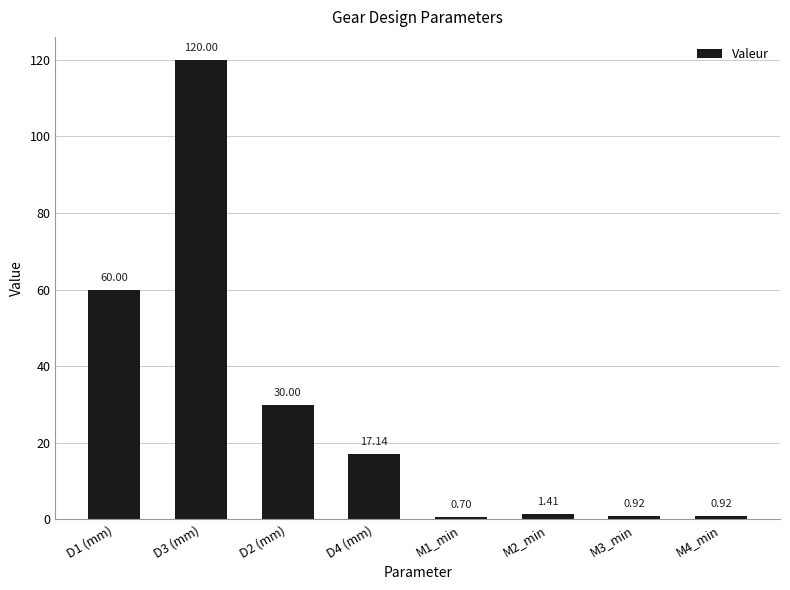

What is the minimum value shown in the chart?

0.7